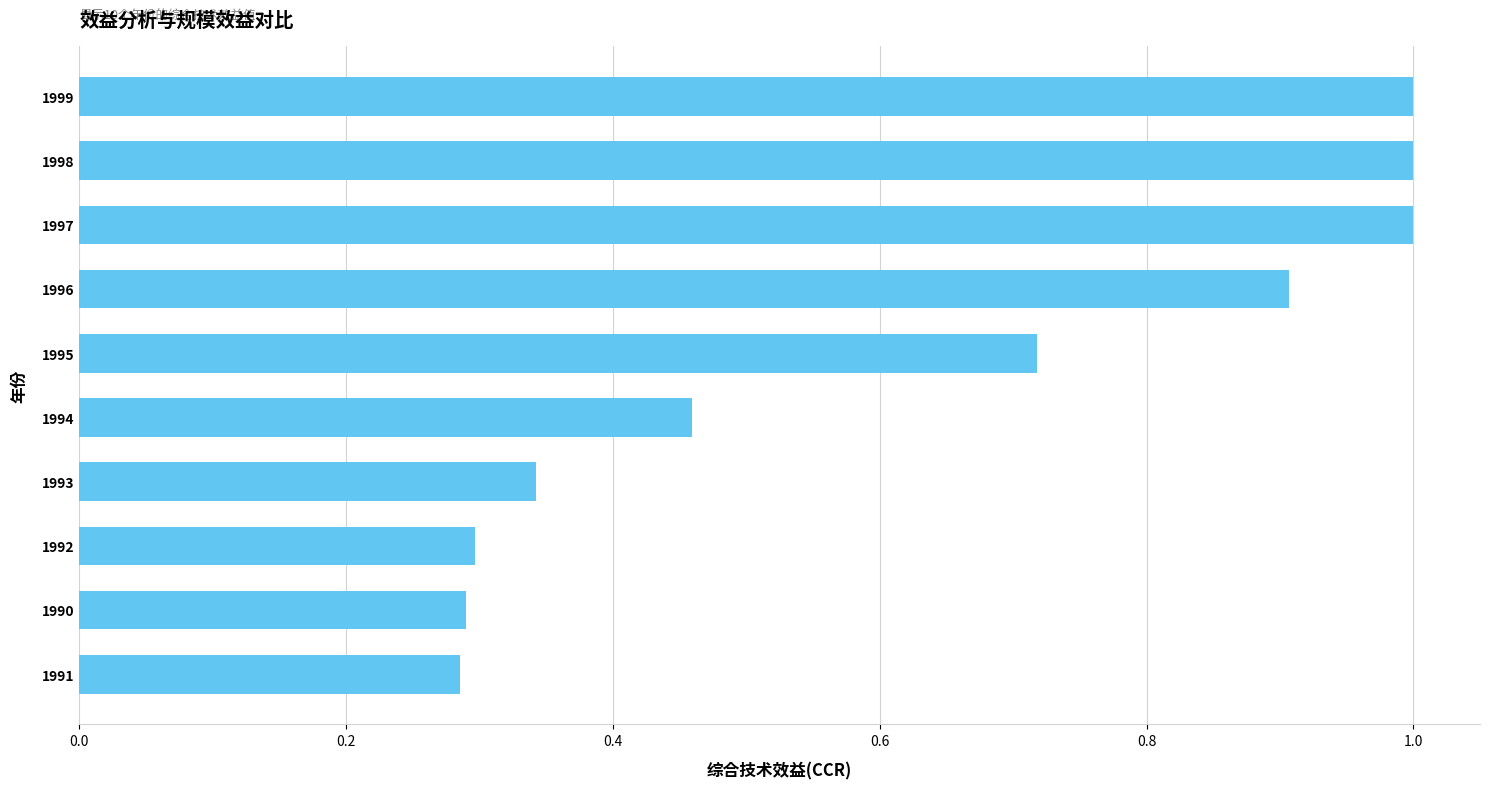

What is the greatest value displayed?

1.0